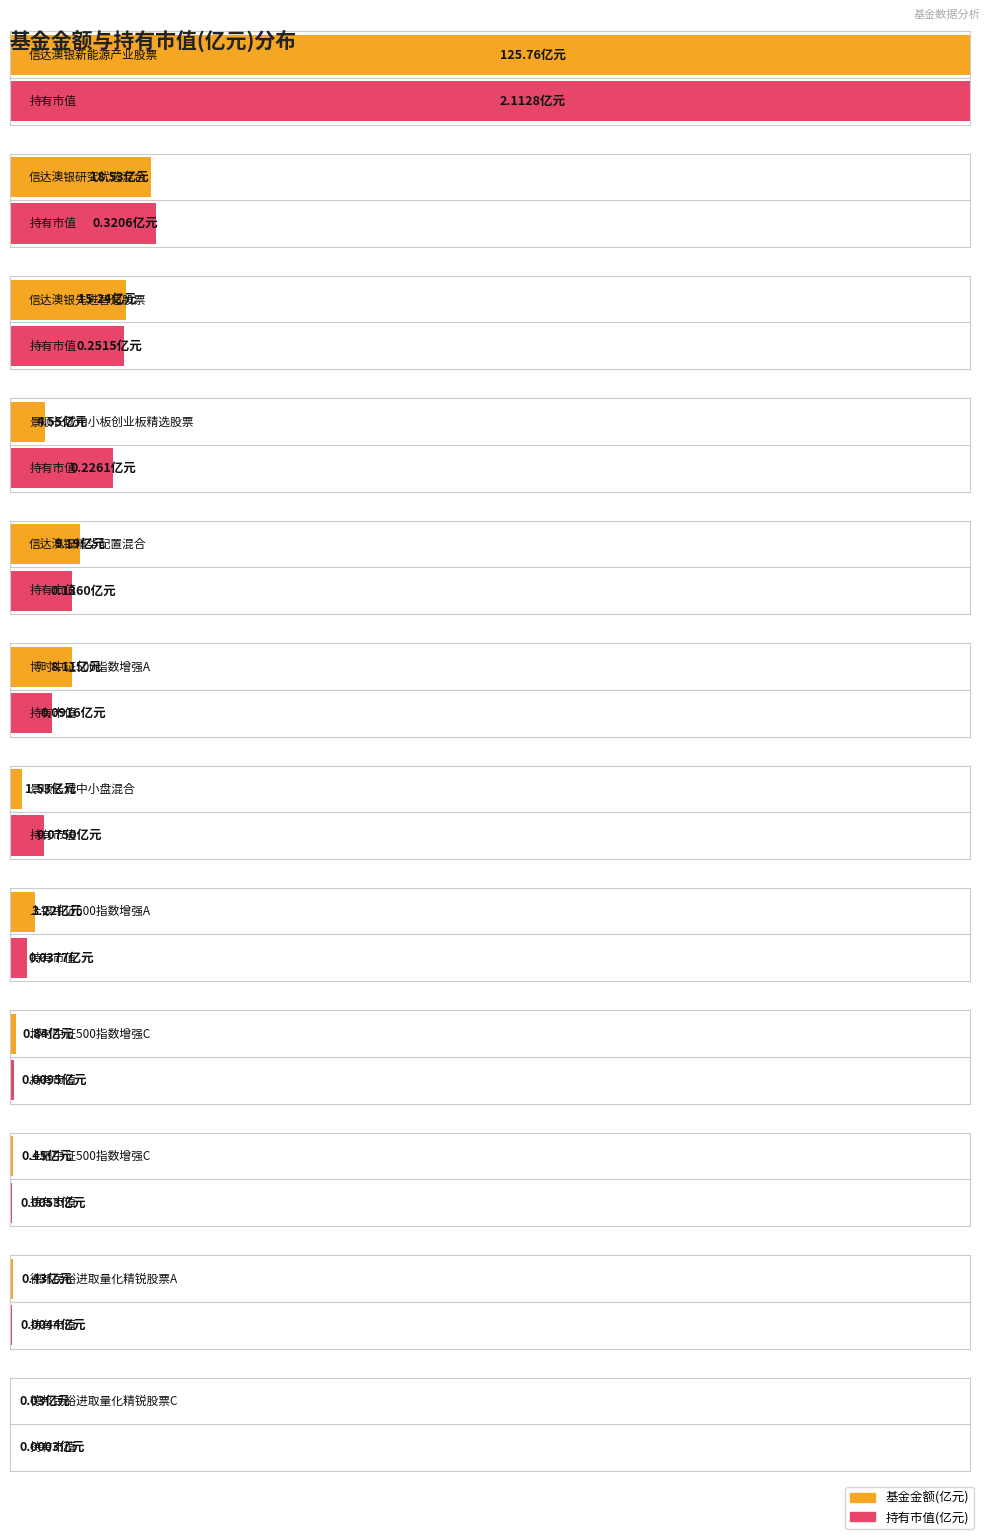

What is the spread (max minus min) of values at 信达澳银研究优选混合?

18.2